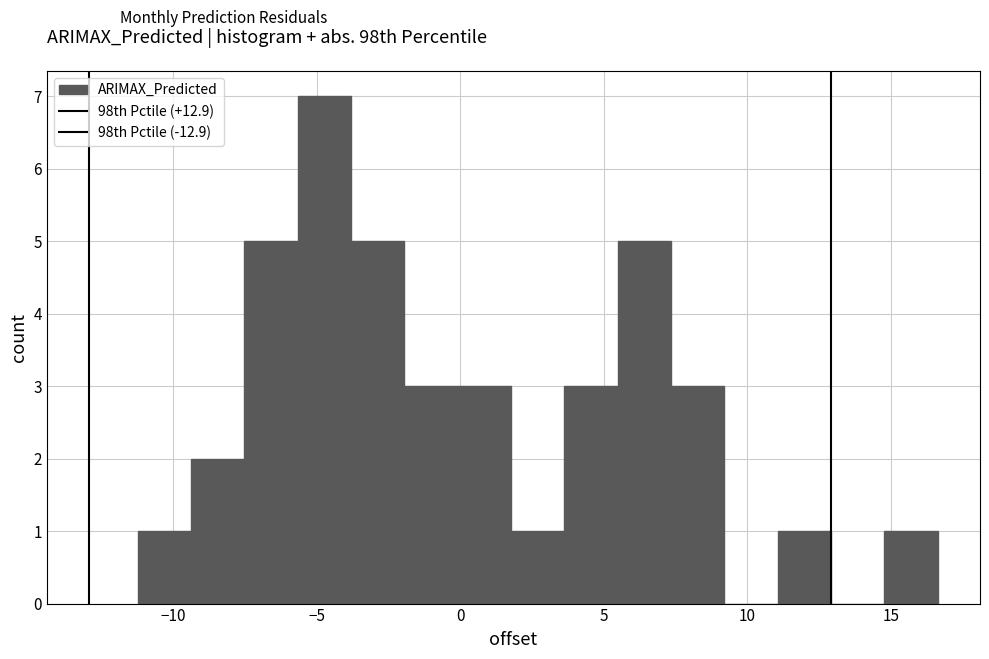

Around what value on the x-axis is the tallest bar? Give the approximate position of its centre, as read against the axis.

-4.5